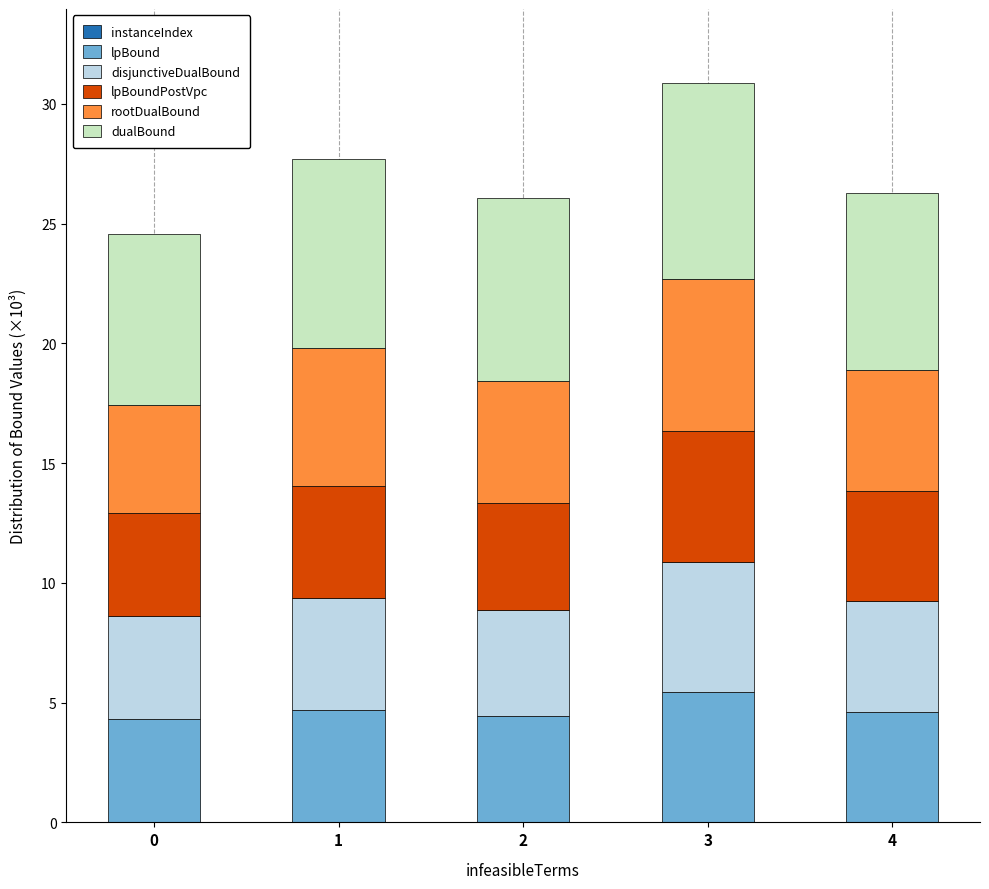

Are the bars horizontal?

No